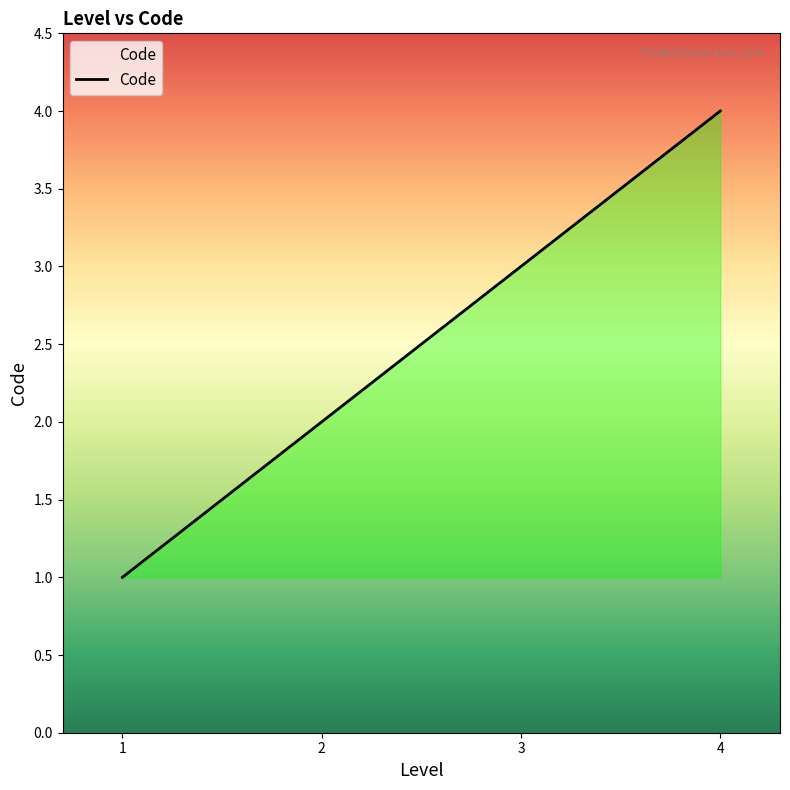

The chart shows a value of 2 at 2. True or false?

True